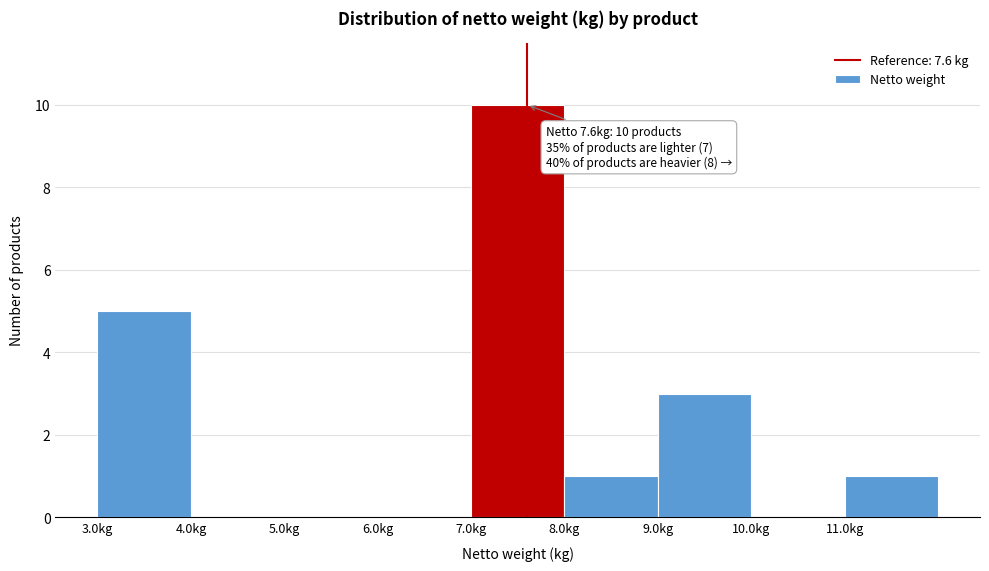

Which range on the x-axis has the tallest bar?

7 to 8